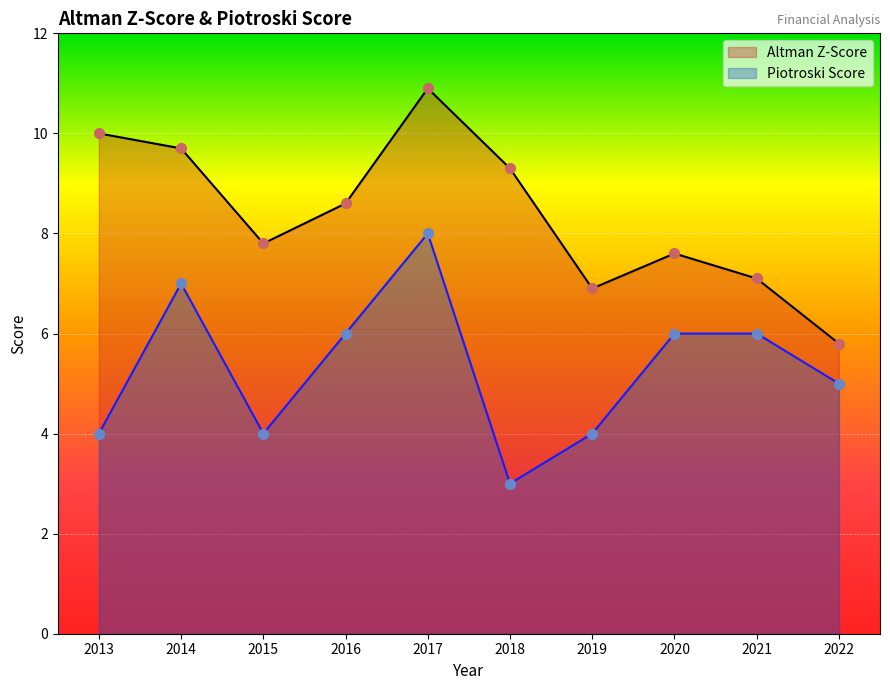

Which series has the widest spread of Y values?

Altman Z-Score